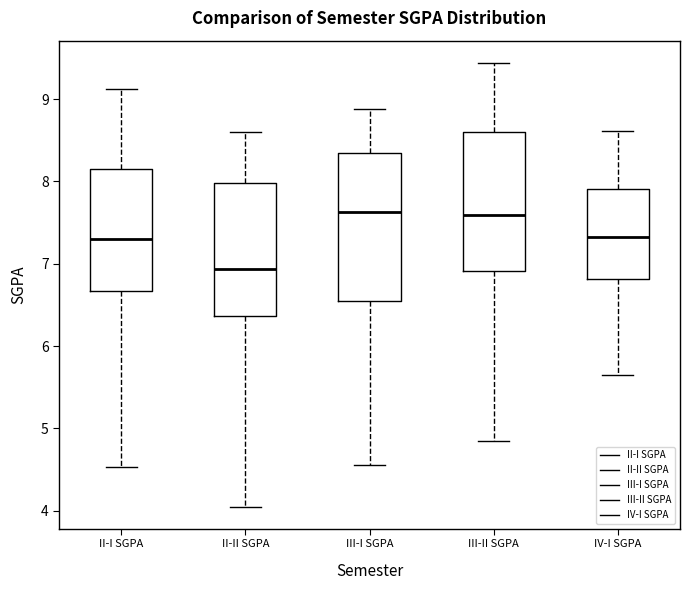

Where does the lower whisker of the box for III-I SGPA end on the y-axis? The values are not printed on the chart, so give them approximately, as read against the axis.

4.6